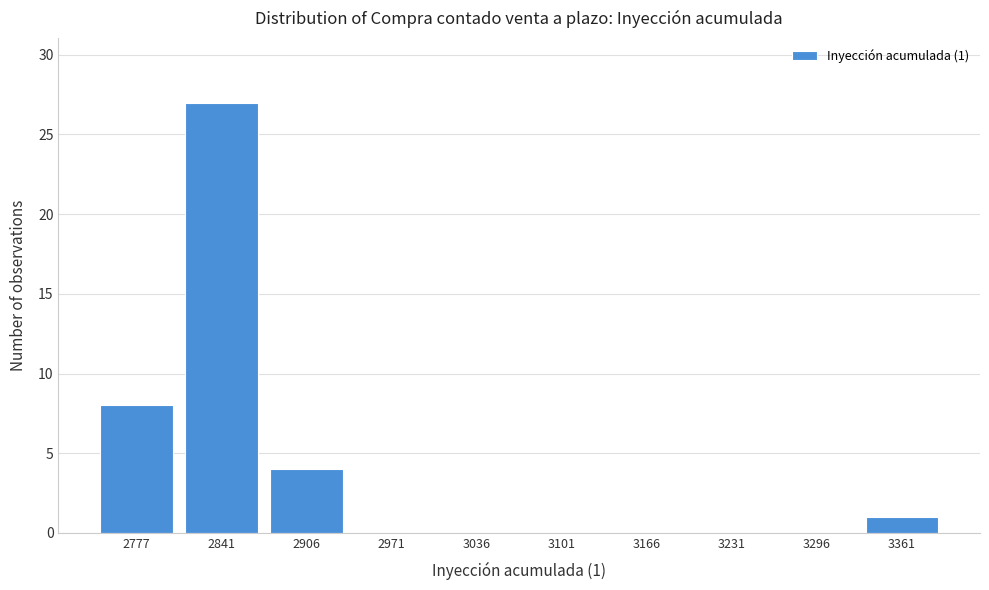

Reading left to right, transcribe all the data shown in this chart.

2777=8	2841=27	2906=4	2971=0	3036=0	3101=0	3166=0	3231=0	3296=0	3361=1